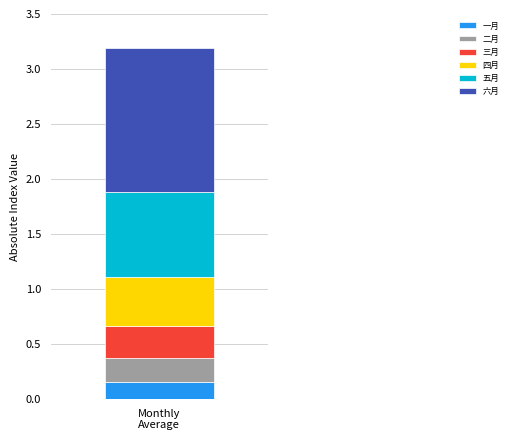

What are all the series names shown in the legend?

一月, 二月, 三月, 四月, 五月, 六月